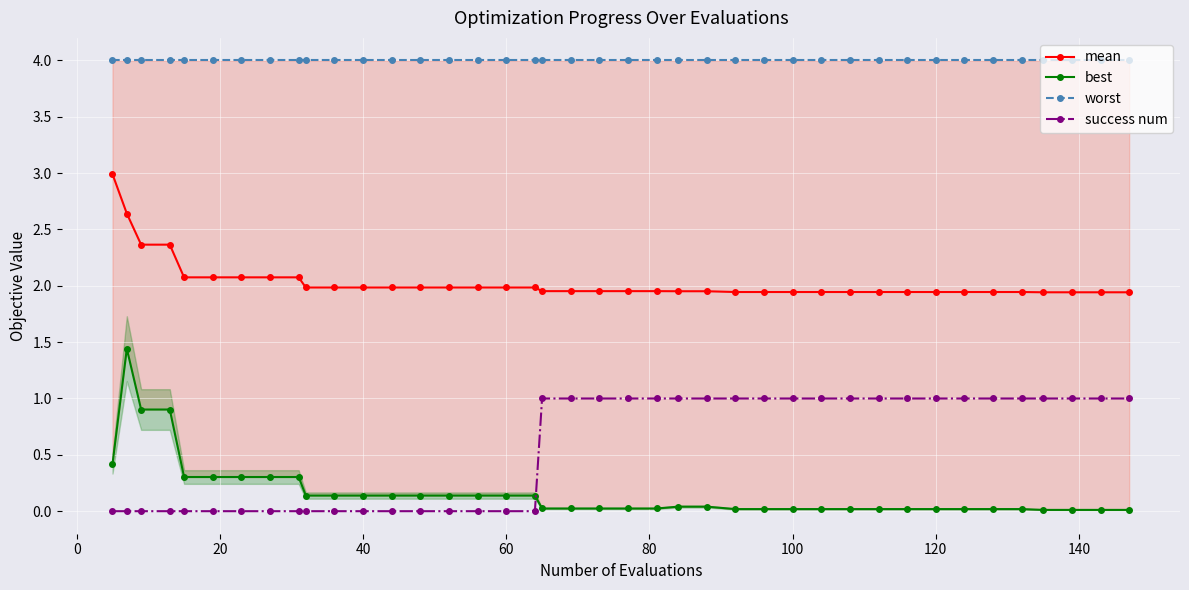

The success num series shows 0.3 at 120. True or false?

False